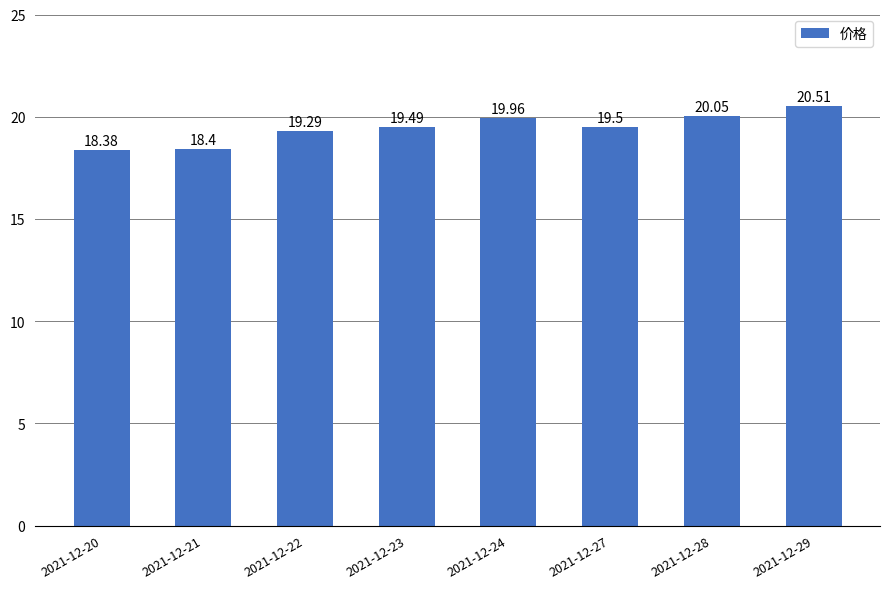

Reading right to left, extract all data points from this chart.

2021-12-29=20.5	2021-12-28=20.1	2021-12-27=19.5	2021-12-24=20.0	2021-12-23=19.5	2021-12-22=19.3	2021-12-21=18.4	2021-12-20=18.4